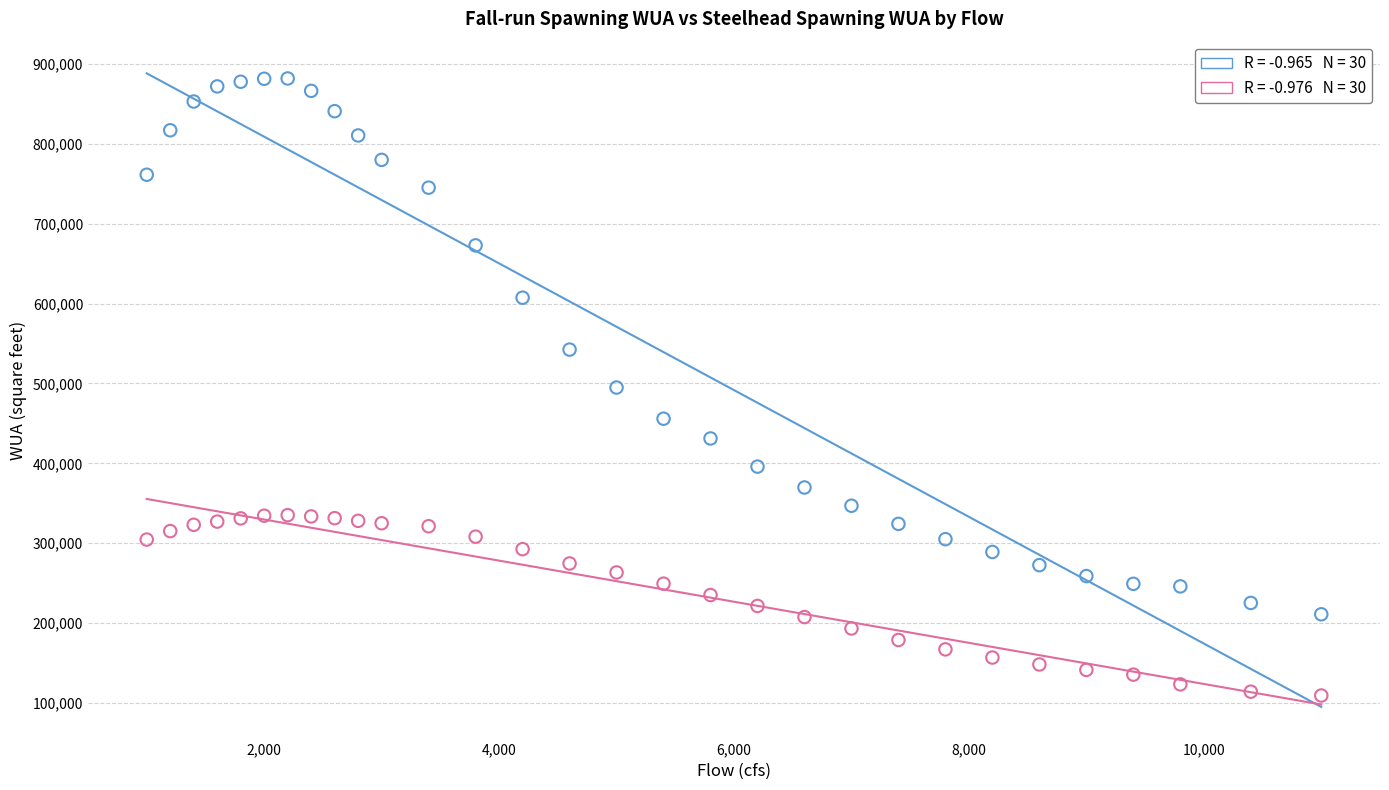

Across all data points, what is the range of X values (max minus min)?

10000.0